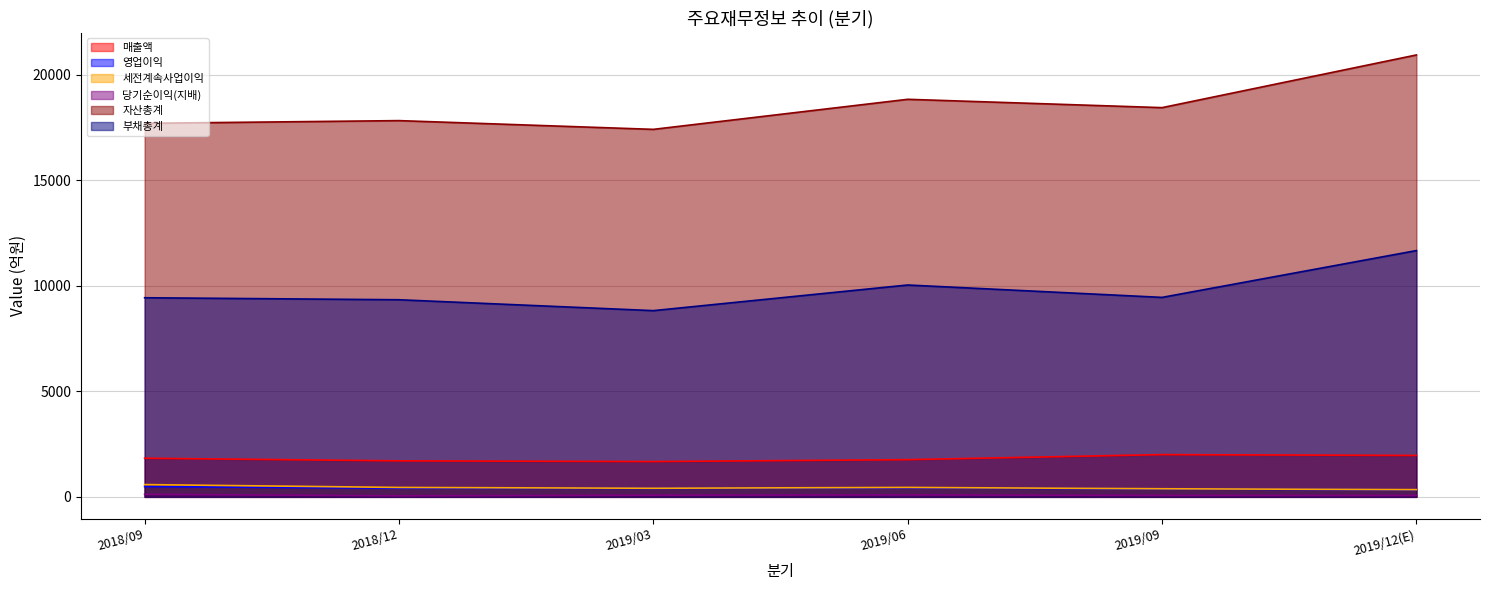

The value of 영업이익 at 2019/06 is 425. True or false?

True